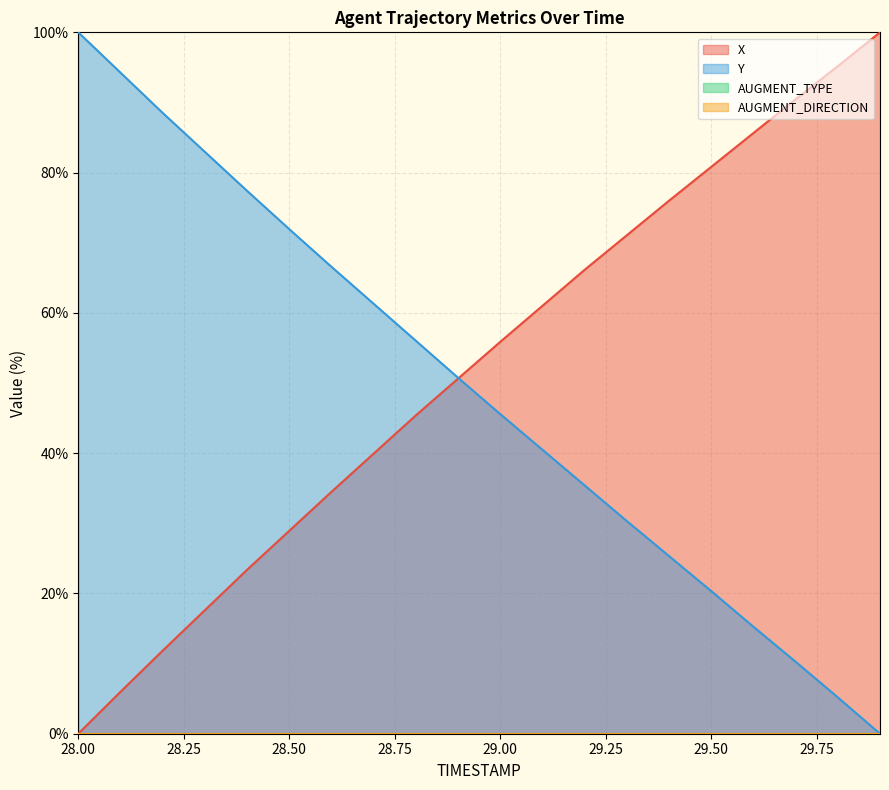

Reading left to right, list all the values displayed in this chart.

X: 0.0	6.0	11.8	17.6	23.4	28.9	34.5	39.9	45.4	50.6	55.9	61.0	66.1	71.1	76.0	80.8	85.6	90.5	95.2	100.0
Y: 100.0	94.3	88.5	83.0	77.4	71.9	66.6	61.3	56.0	50.8	45.6	40.5	35.4	30.3	25.3	20.3	15.3	10.3	5.2	0.0